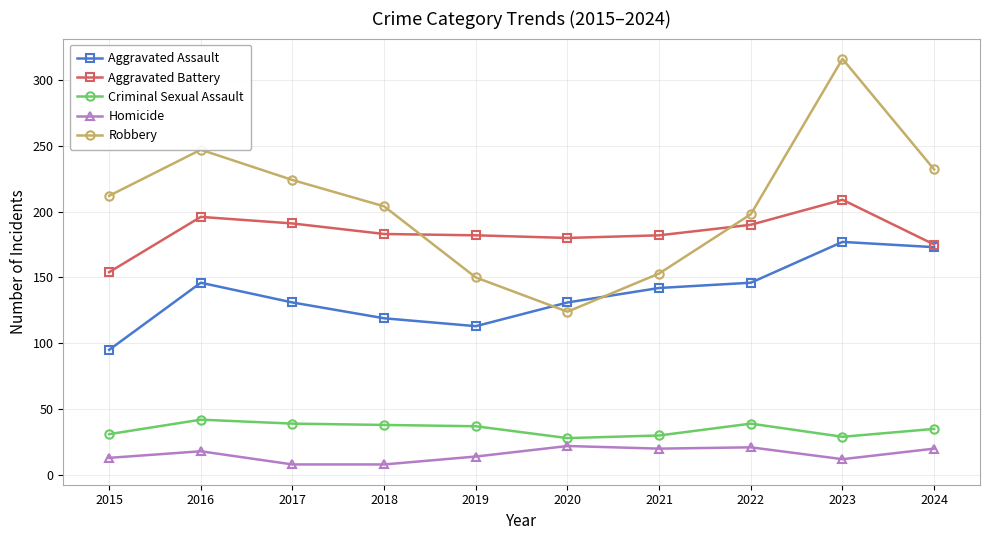

Does the chart have visible grid lines?

Yes